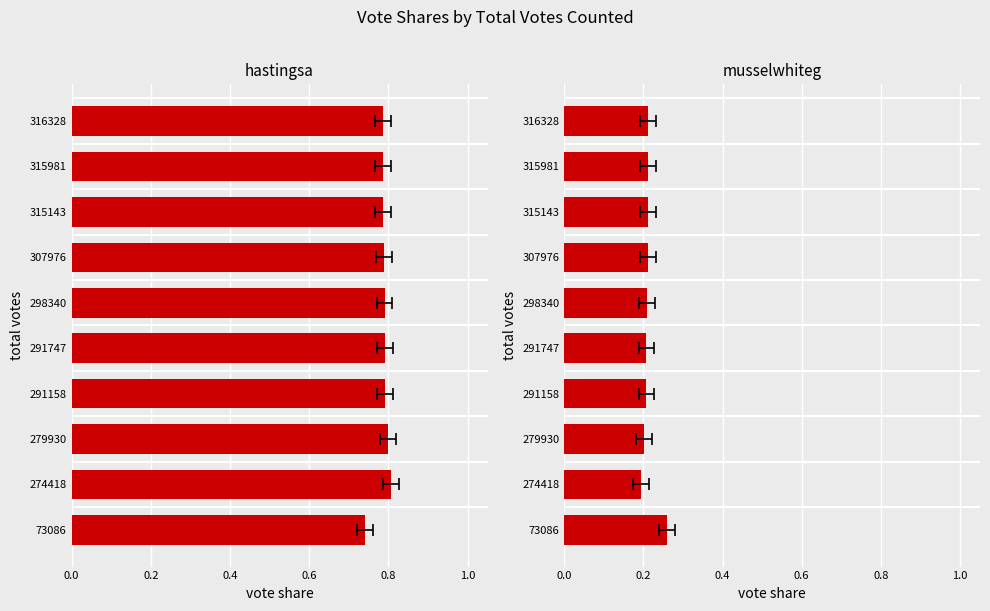

Is it true that hastingsa equals 1.3 at 279930?

False